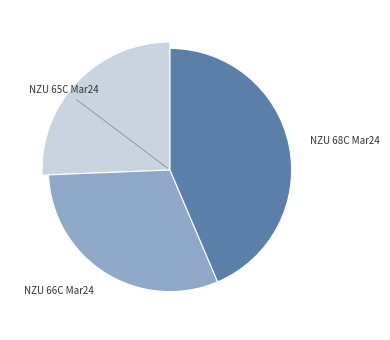

Rank the categories by value from lowest to highest.

NZU 65C Mar24, NZU 66C Mar24, NZU 68C Mar24